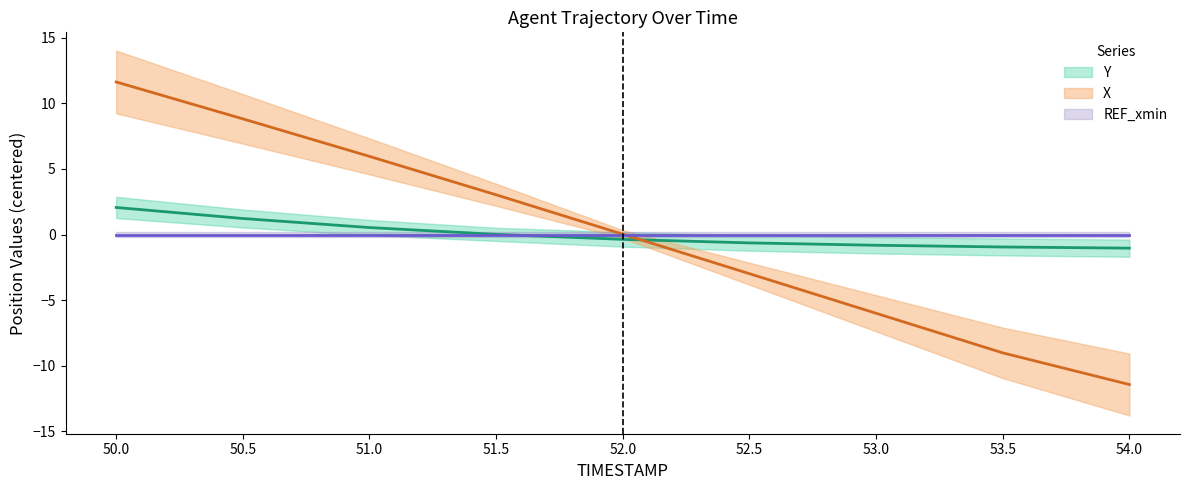

Does the chart have visible grid lines?

No